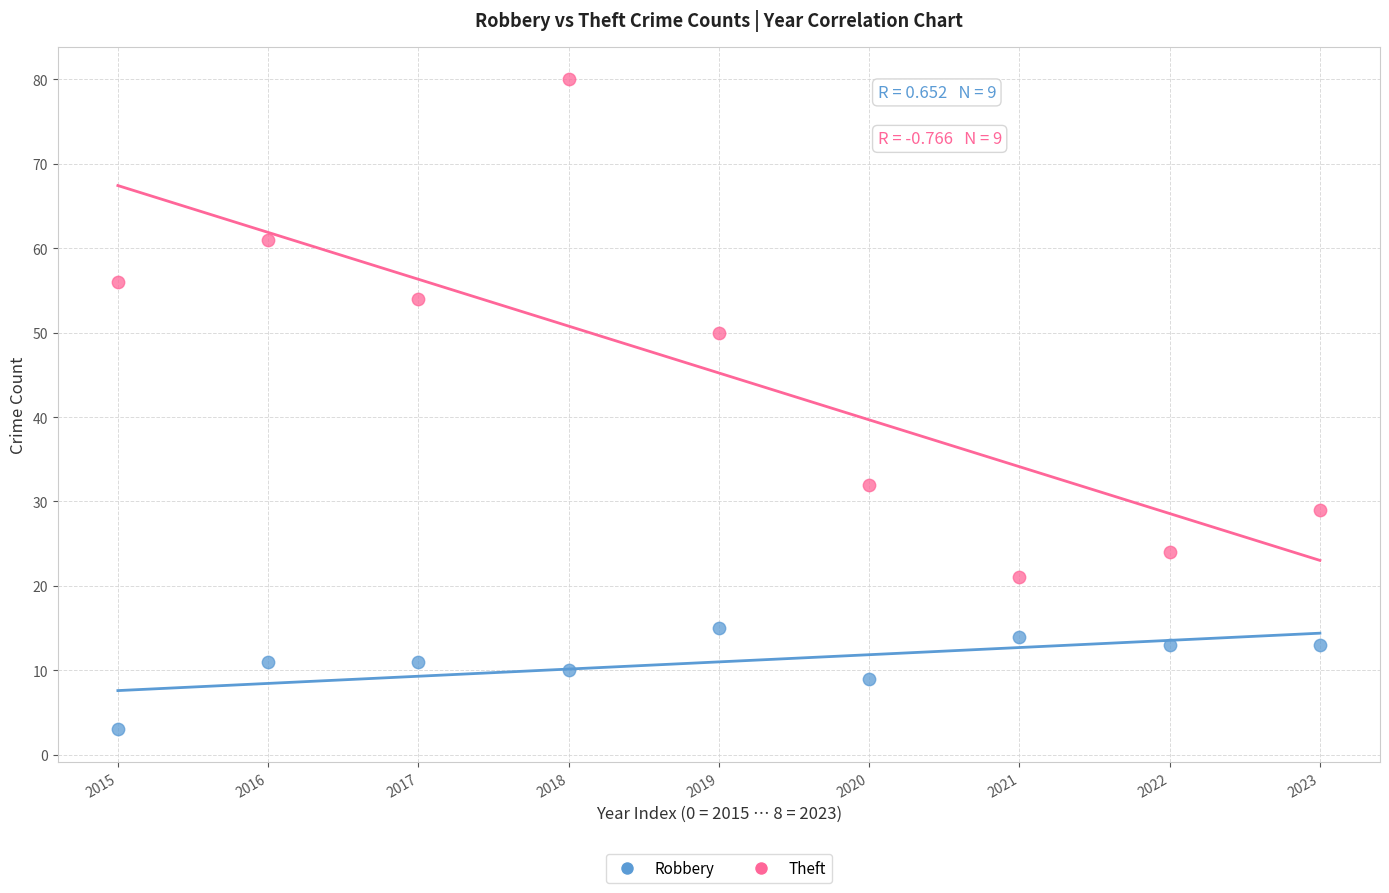

Across all data points, what is the range of Y values (max minus min)?

77